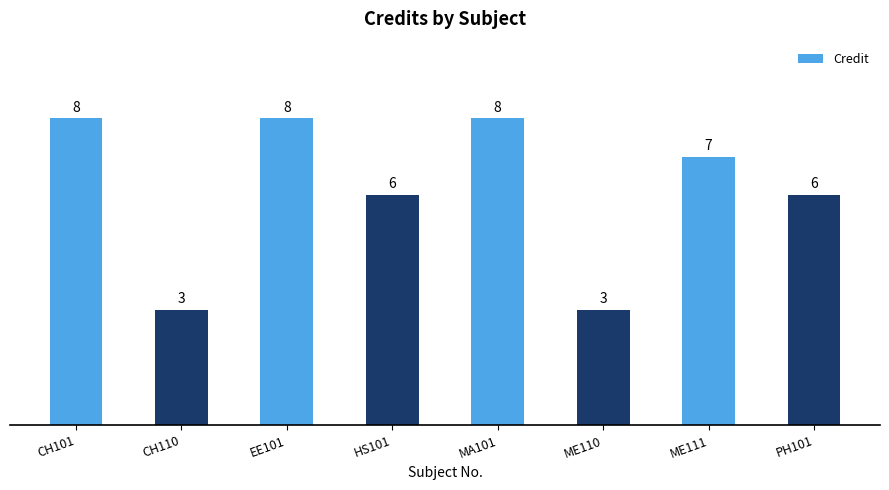

What is the label of the 7th bar from the right?

CH110